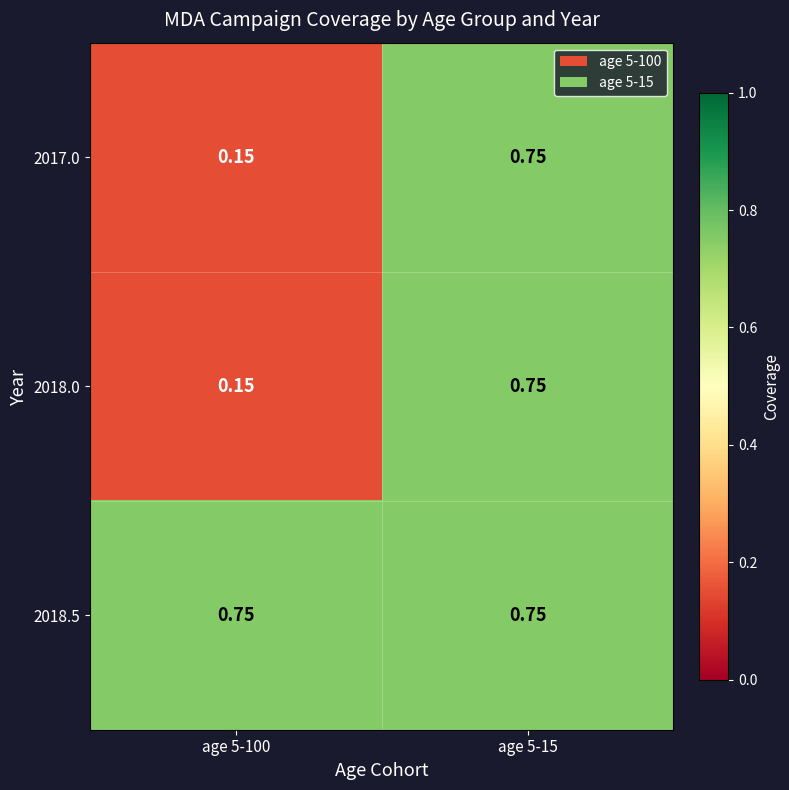

Is the value of 2017.0 at age 5-100 greater than the value of 2018.5 at age 5-15?

No